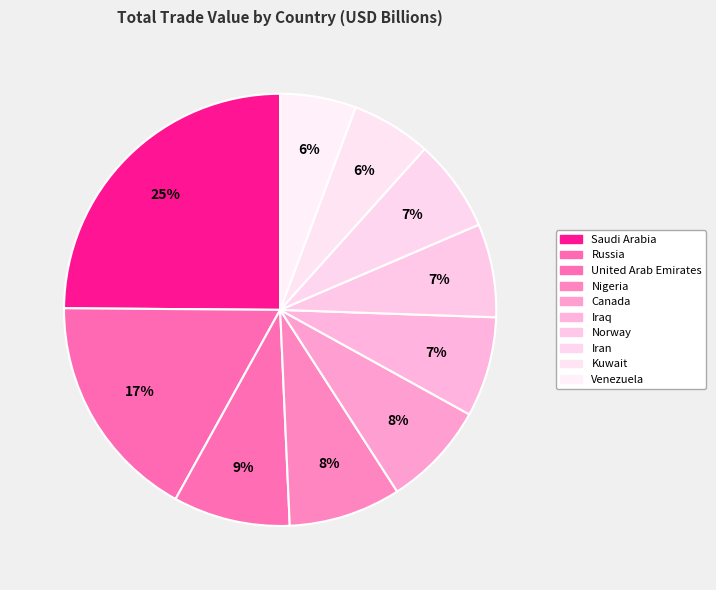

Count the number of slices in the pie.

10